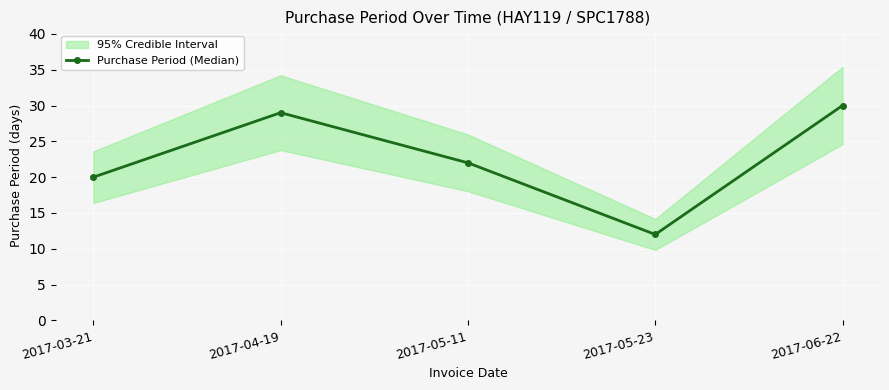

Is this an area chart (filled region under the line)?

No